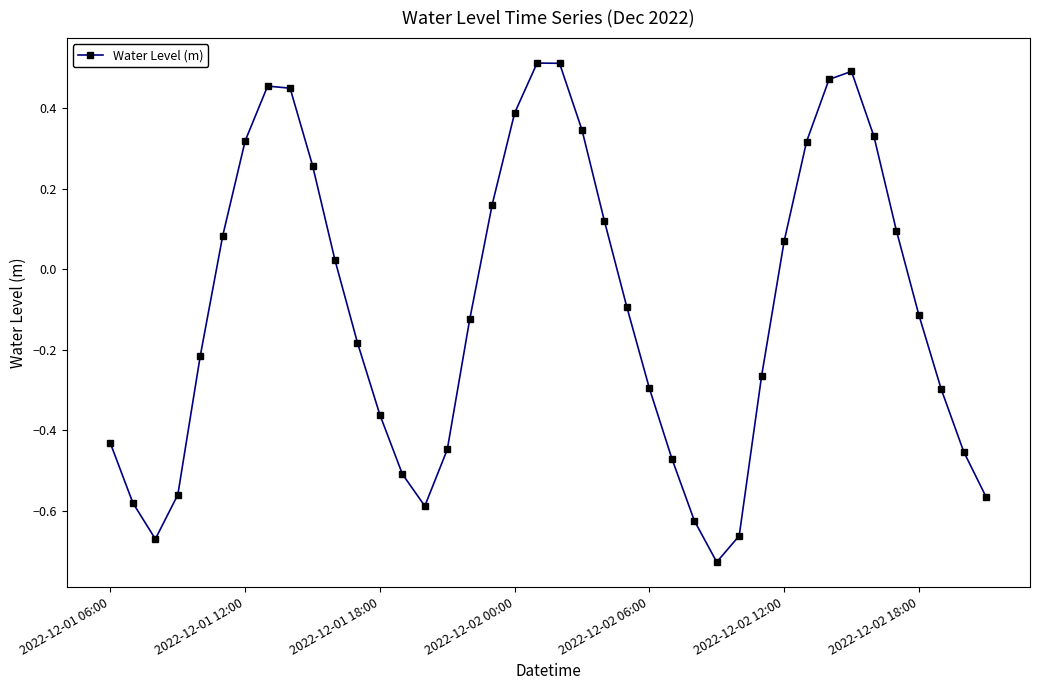

What is the difference between the maximum and second lowest values?

1.2